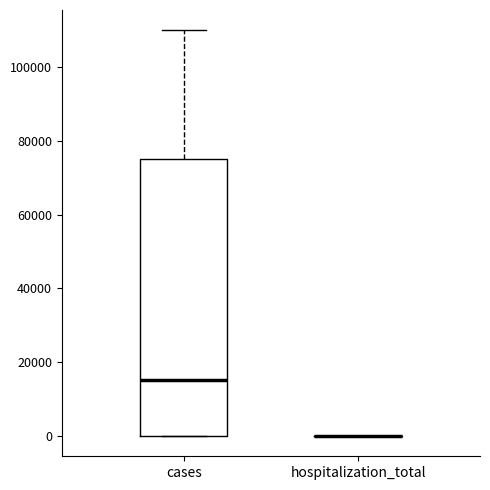

Which box is the tallest, from its lower edge to its upper edge?

cases